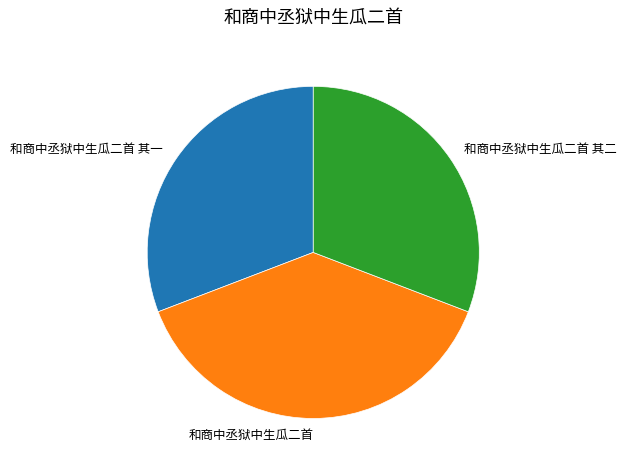

True or false: 和商中丞狱中生瓜二首 其二 accounts for 41% of the total.

False